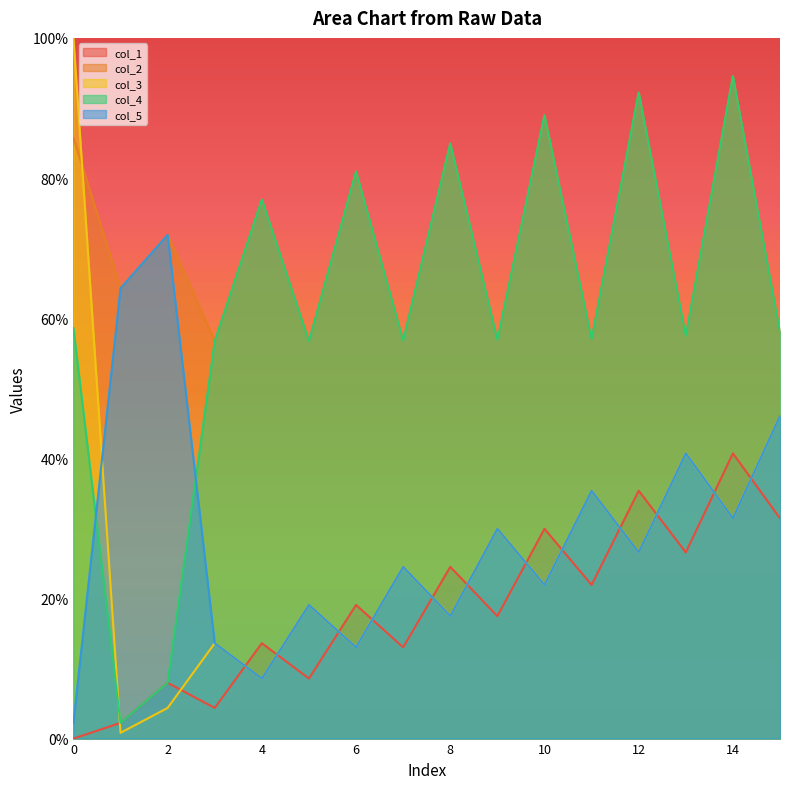

What is the value of the col_5 point at the 4th from the left?

13.6